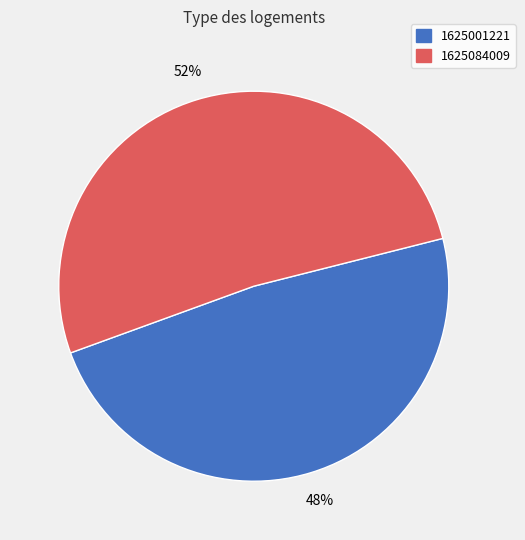

How many slices are in this pie chart?

2